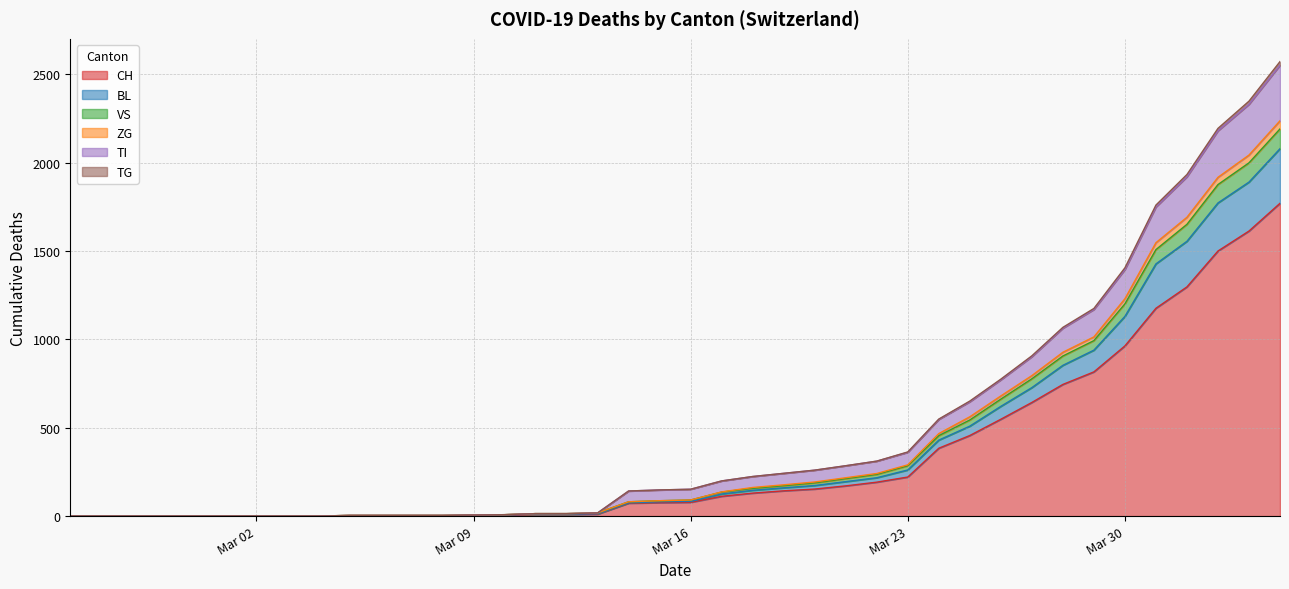

What is the maximum value for CH?

1770